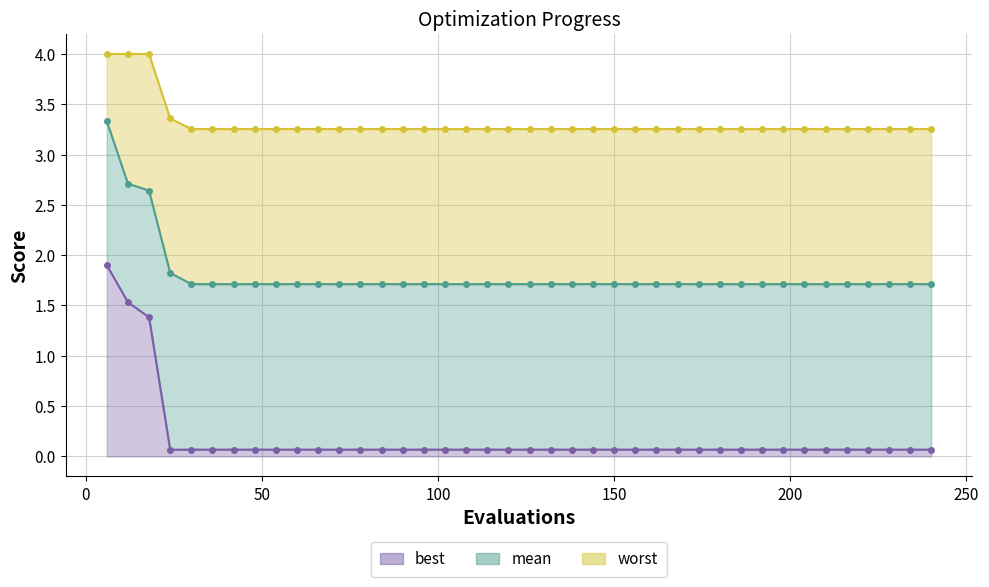

True or false: mean and best cross at least once.

False